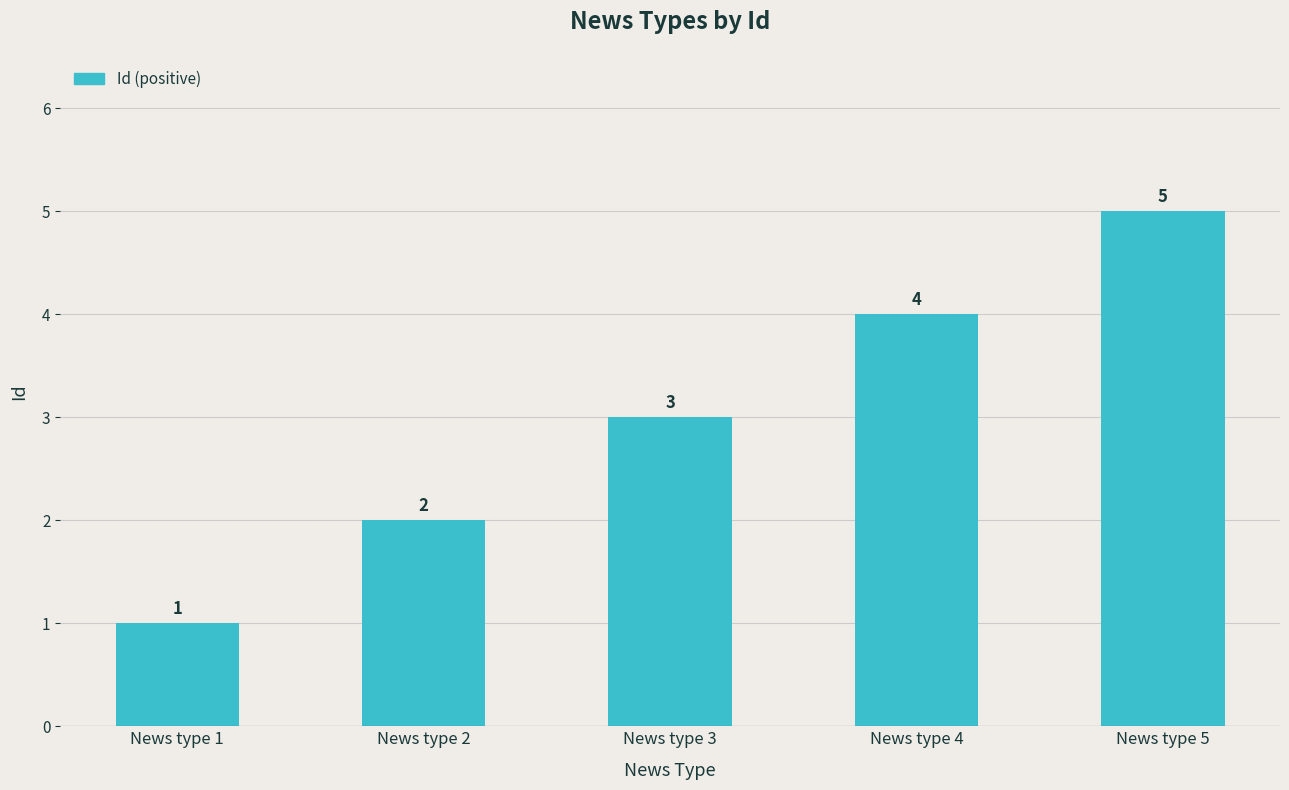

How many data points are less than 3?

2